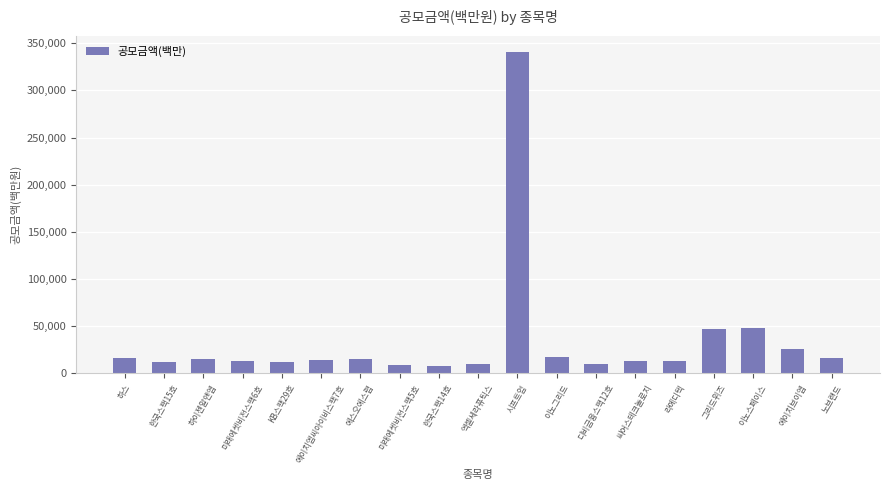

How many data points are less than 14000?

9